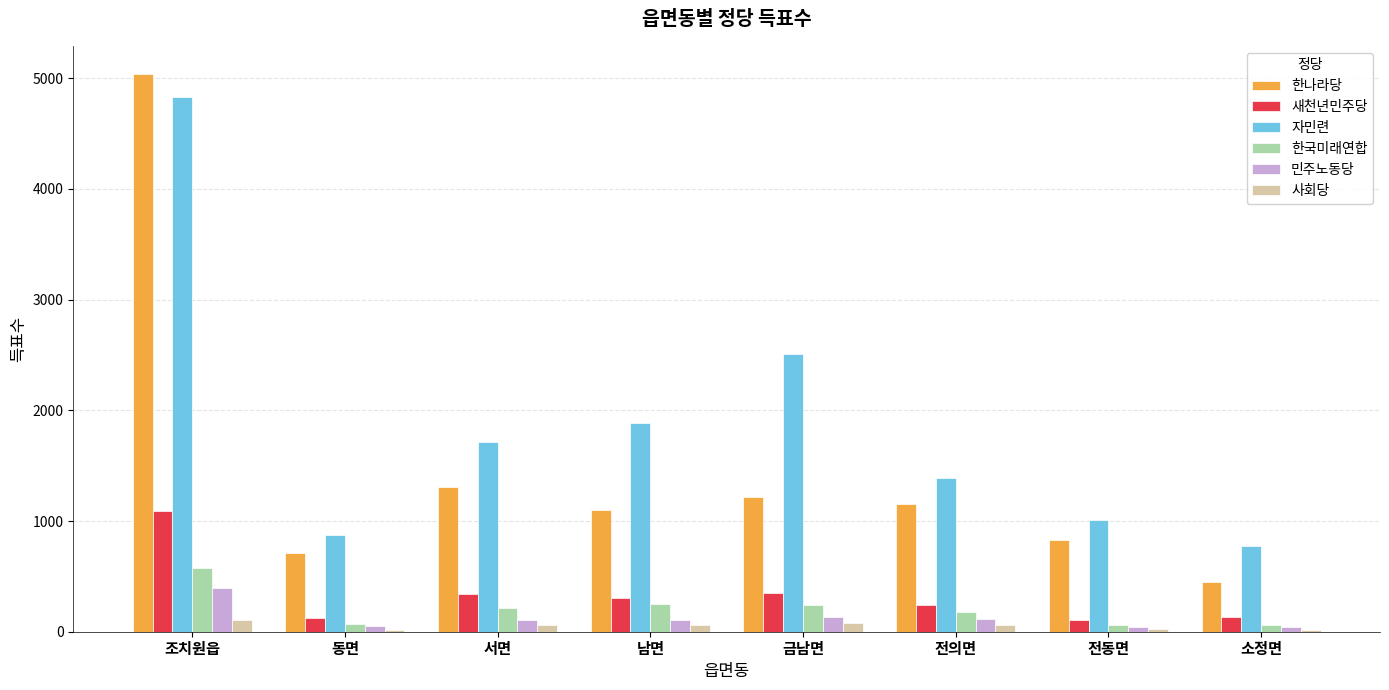

How many bars are there in total?

48